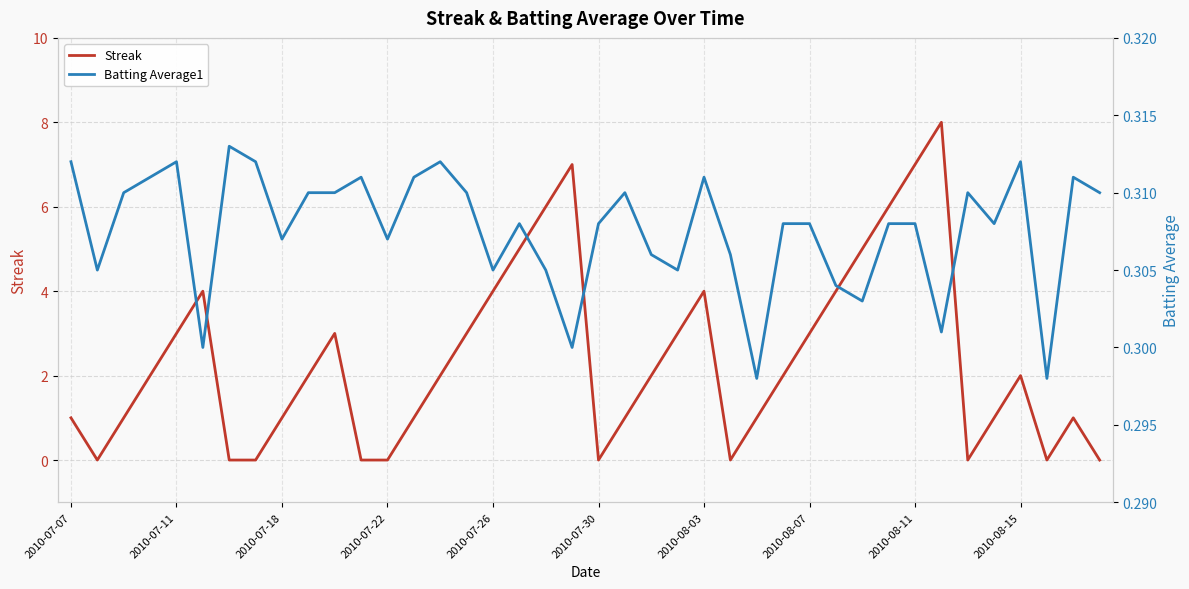

The Streak series shows 1 at 2010-07-07. True or false?

True